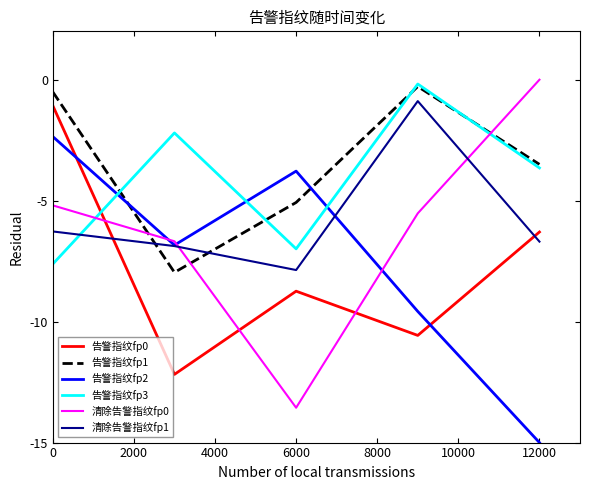

True or false: 清除告警指纹fp1 and 告警指纹fp1 cross at least once.

True